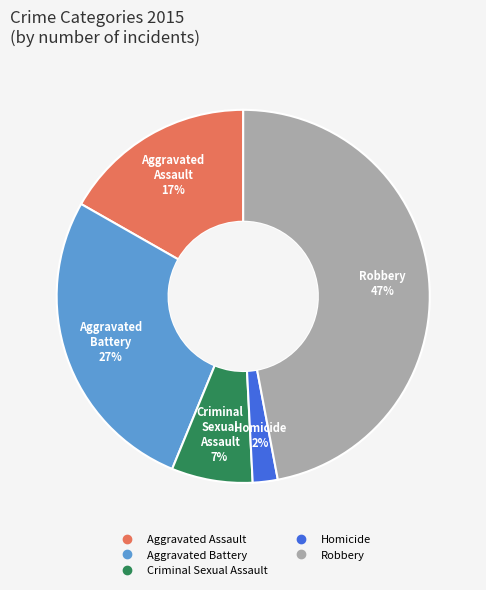

Is it true that Homicide is 2% of the pie?

True